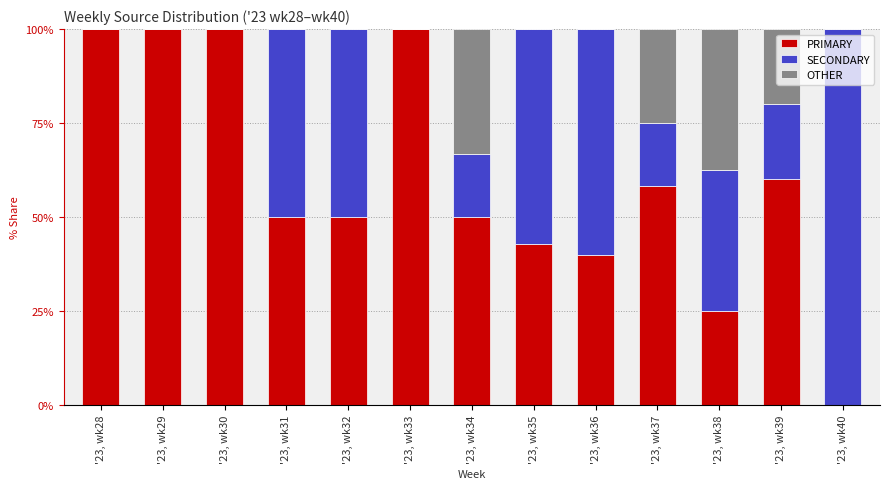

What are all the series names shown in the legend?

PRIMARY, SECONDARY, OTHER